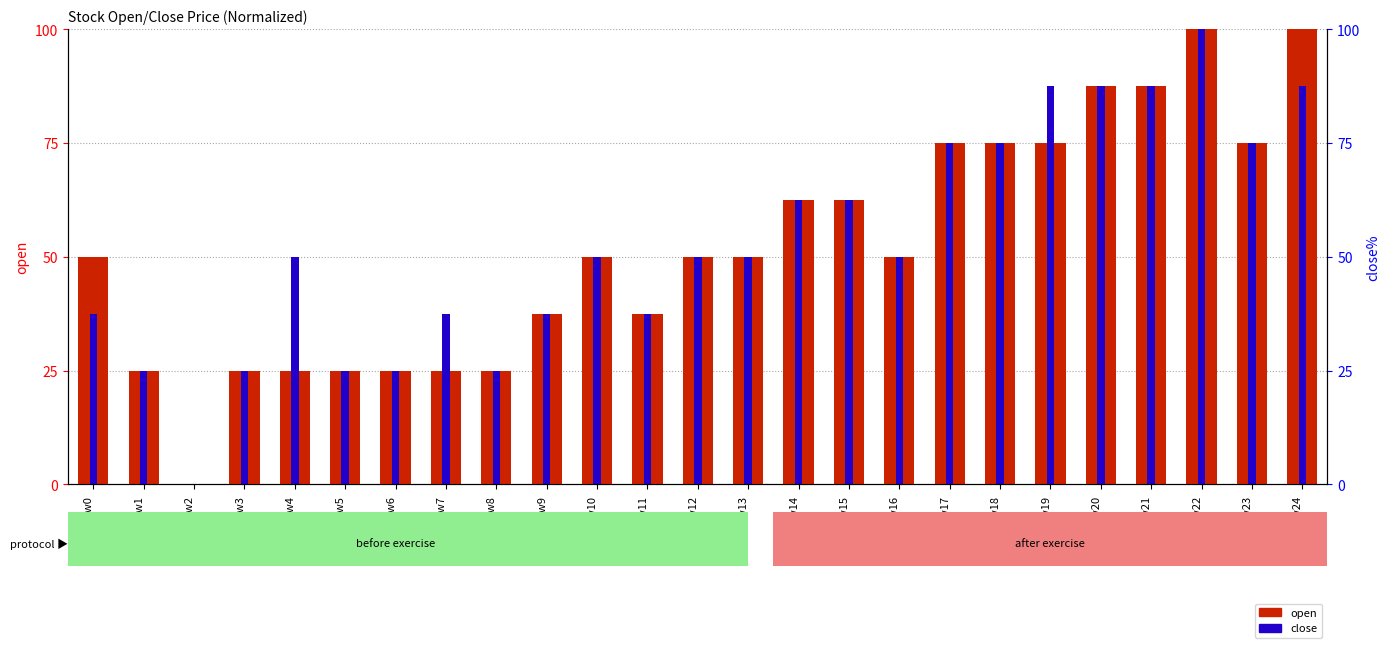

Which category has the highest value in the close series?

Row22